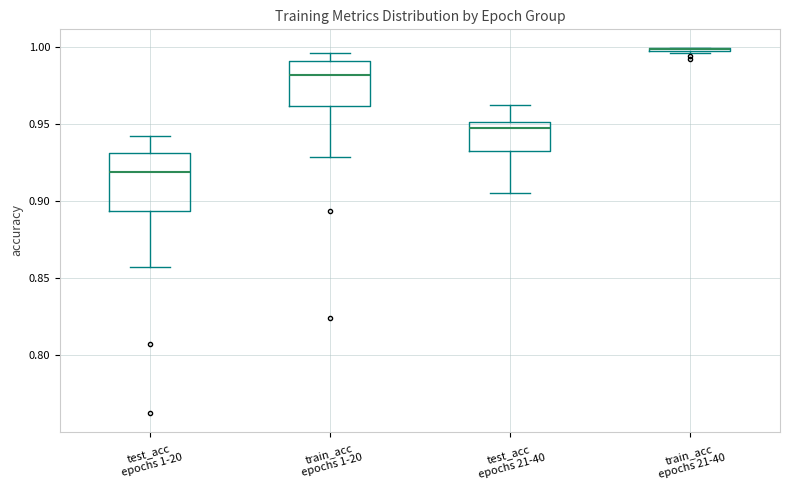

Which box is the tallest, from its lower edge to its upper edge?

test_acc epochs 1-20